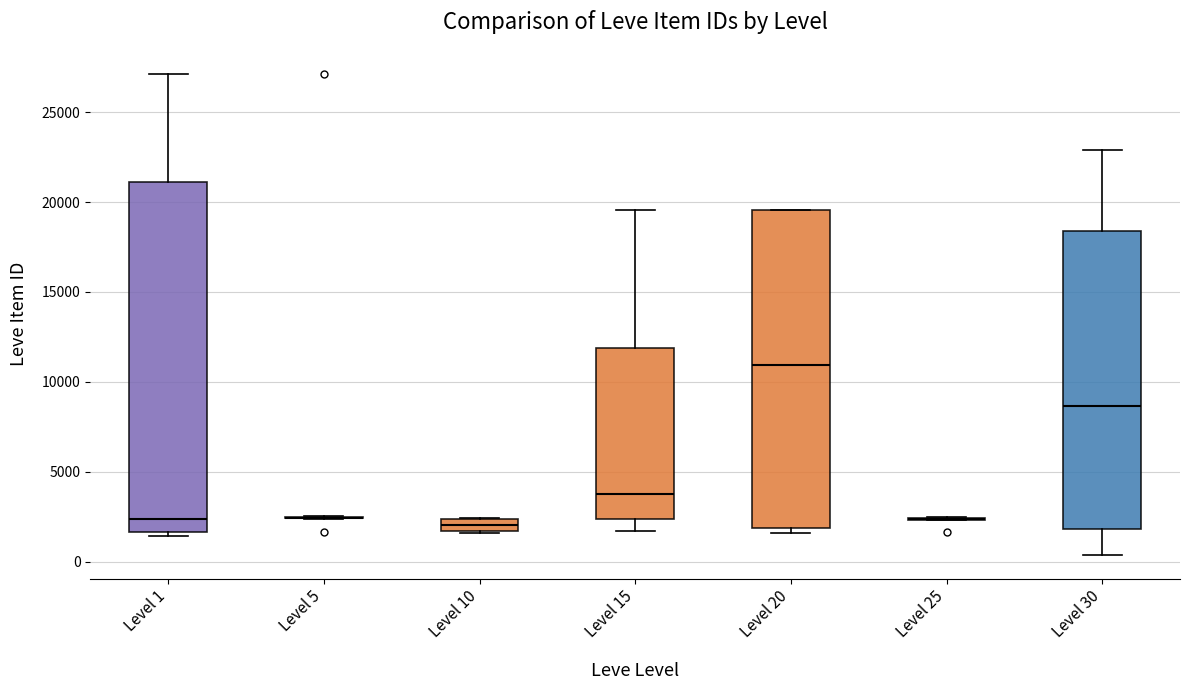

Comparing the boxes themselves (not the whiskers), which one is the tallest?

Level 1